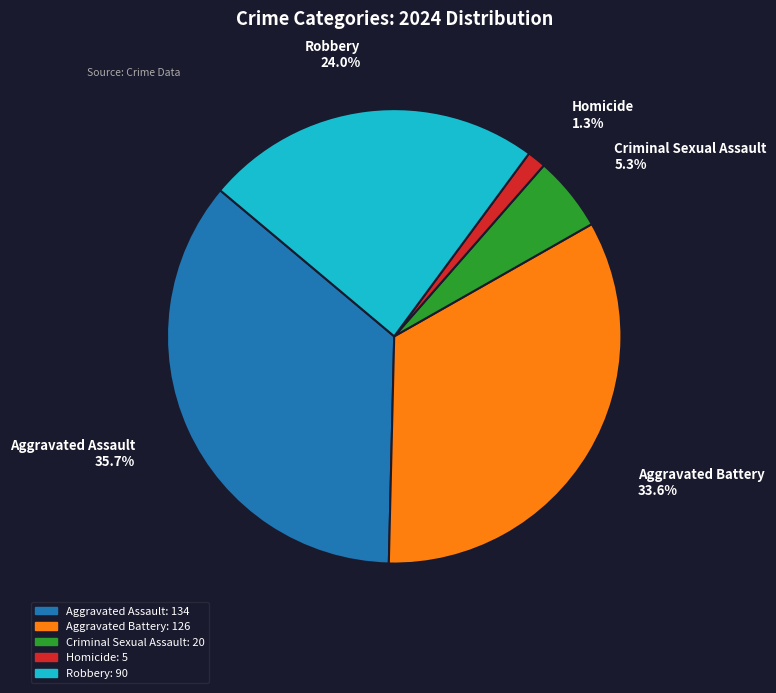

The Criminal Sexual Assault slice represents 5% of the pie. True or false?

True